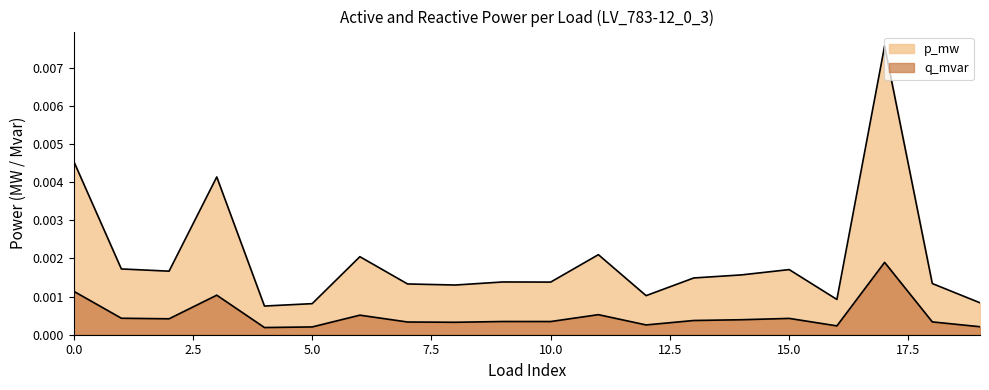

At which label does p_mw reach its minimum?

4